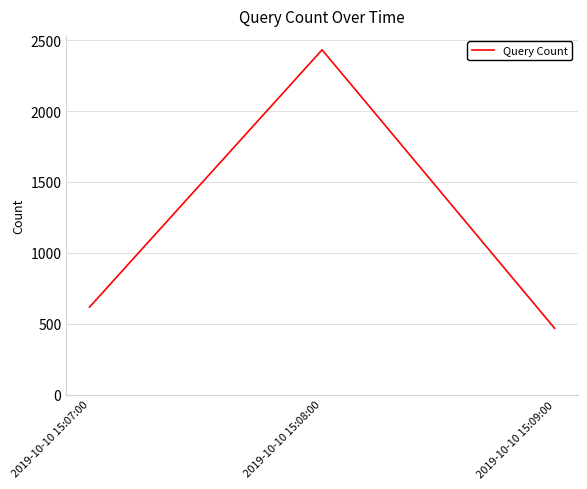

Is this an area chart (filled region under the line)?

No